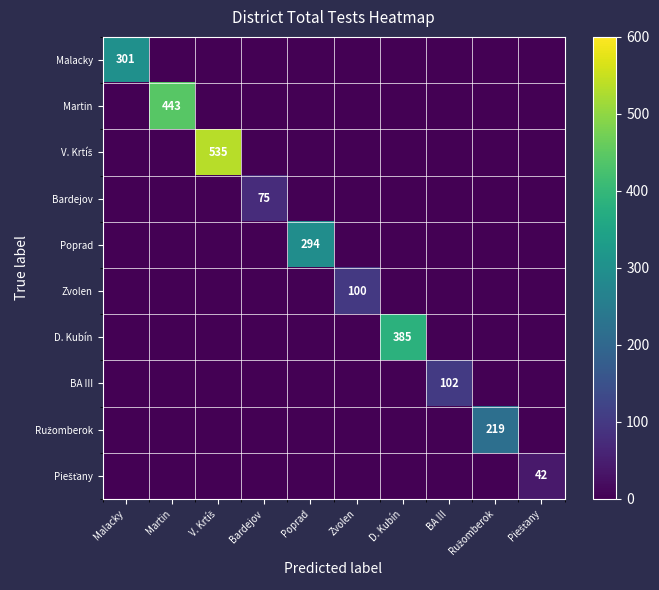

Is it true that Bardejov equals 0 at Piešťany?

True